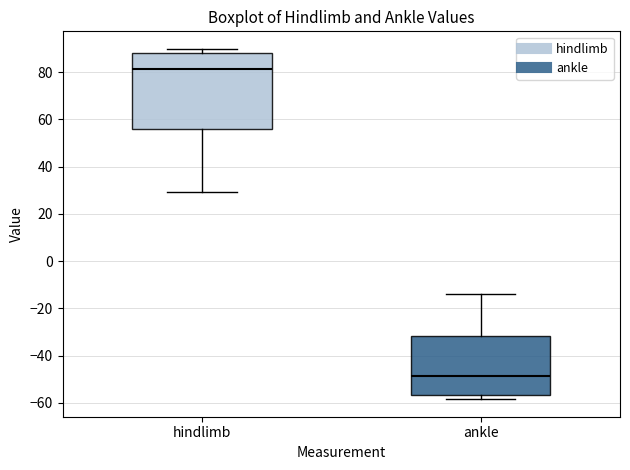

Which box's median line is the lowest?

ankle